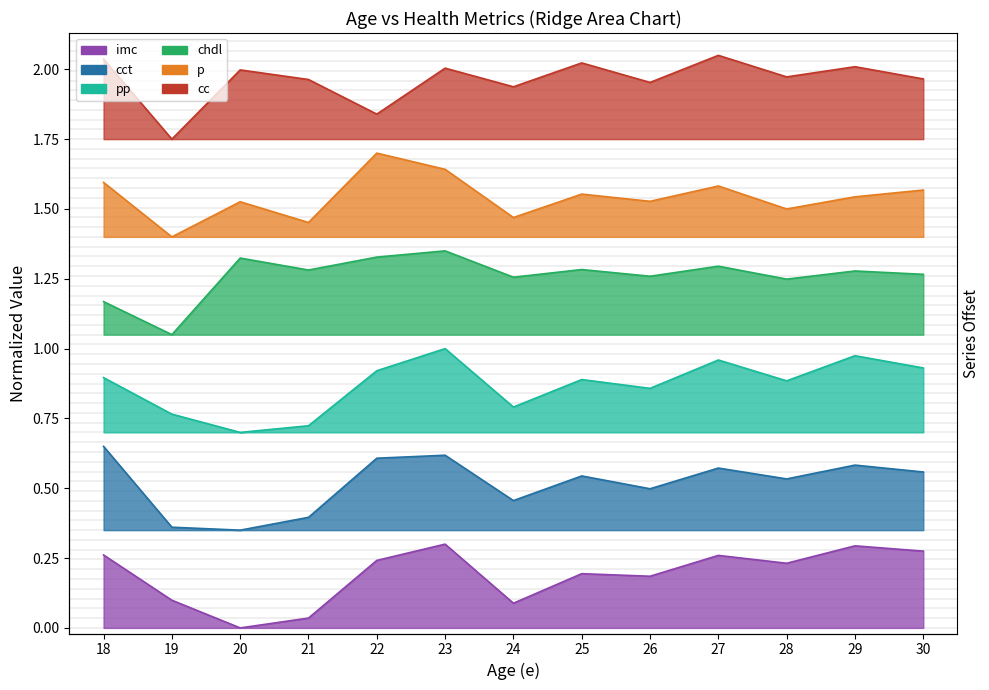

Which series has the largest total across all categories?

cc